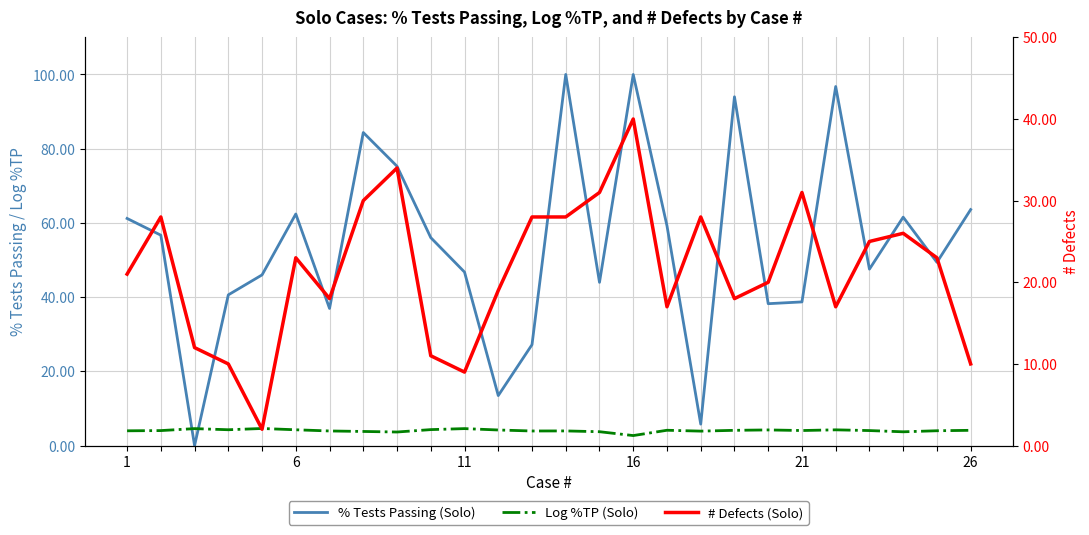

The value of Log %TP (Solo) at 21 is 4.2. True or false?

True